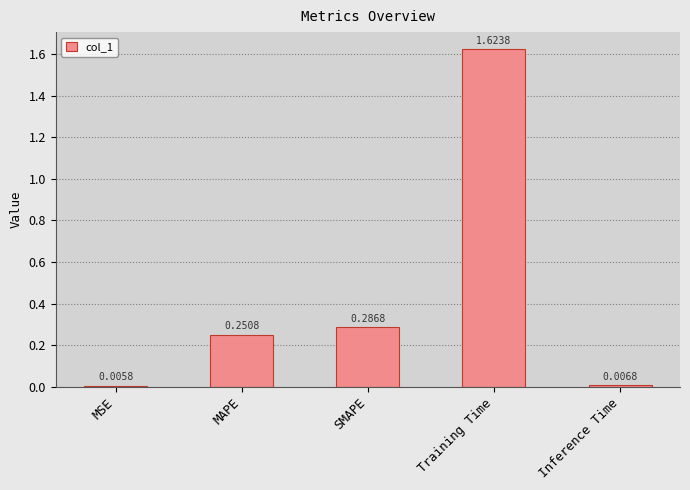

What is the label of the 1st bar from the right?

Inference Time